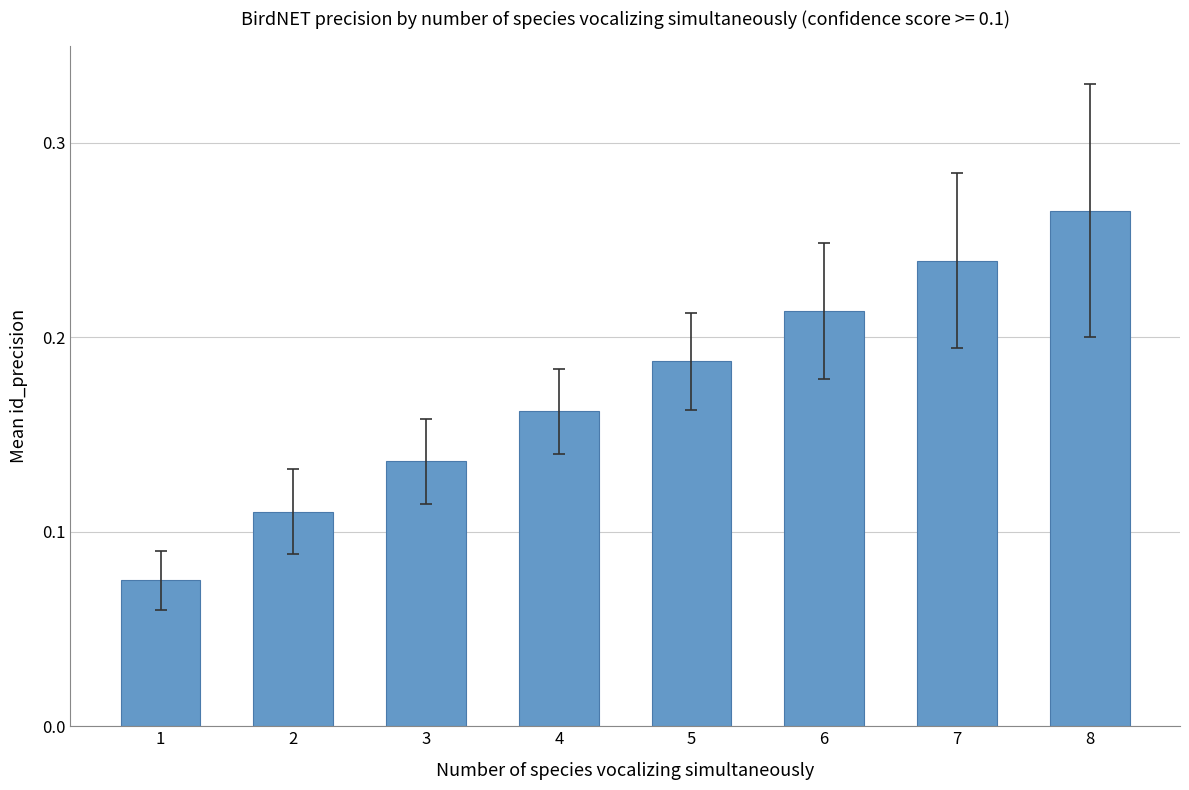

What is the change in value from 5 to 7?

+0.1